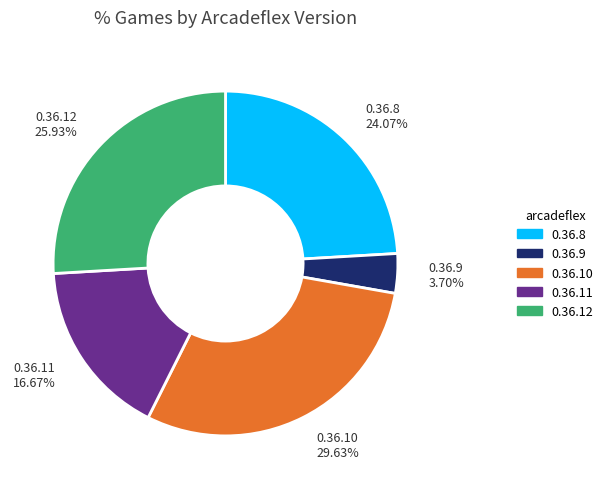

Is there a majority slice in this chart?

No